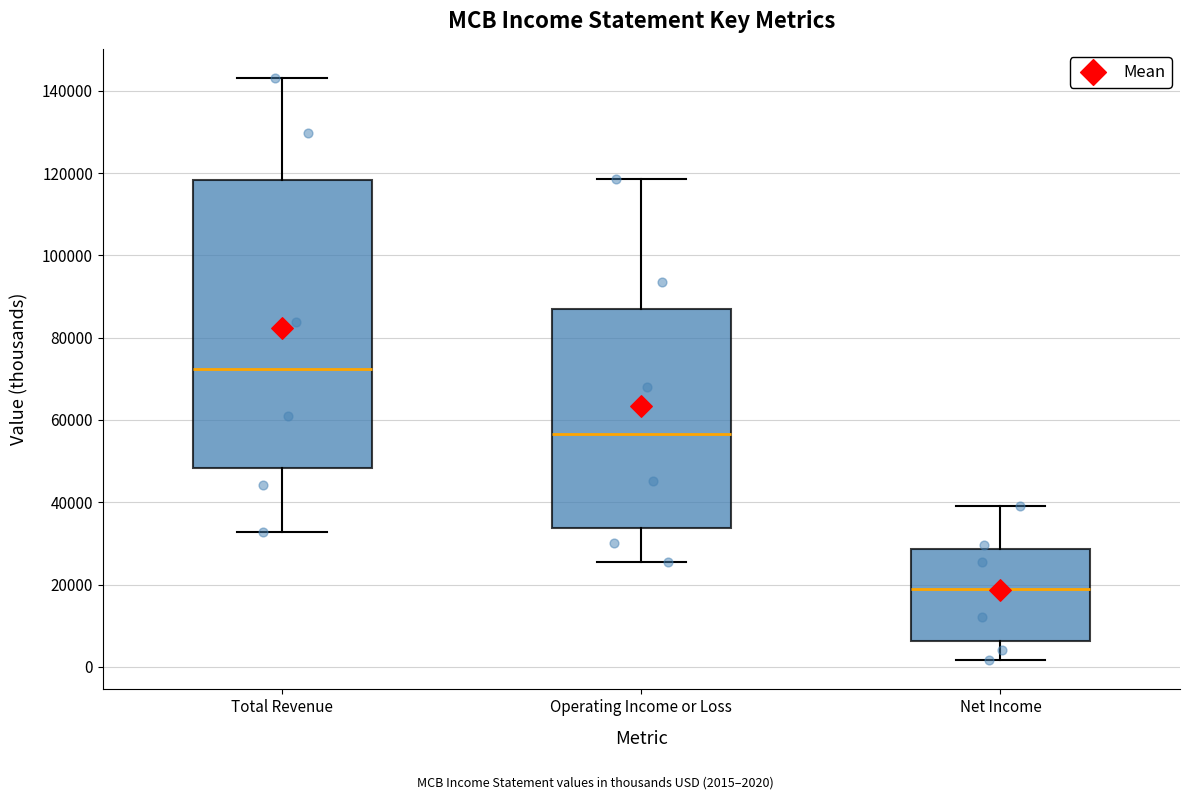

Where does the lower whisker of the box for Total Revenue end on the y-axis? The values are not printed on the chart, so give them approximately, as read against the axis.

32000